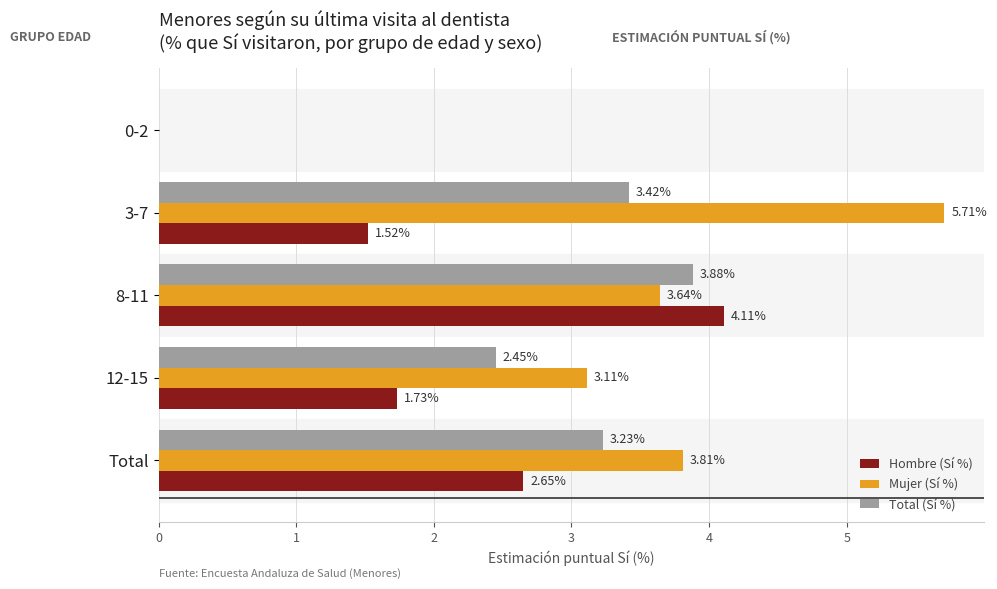

What is the sum of all Hombre (Sí %) values?

10.0